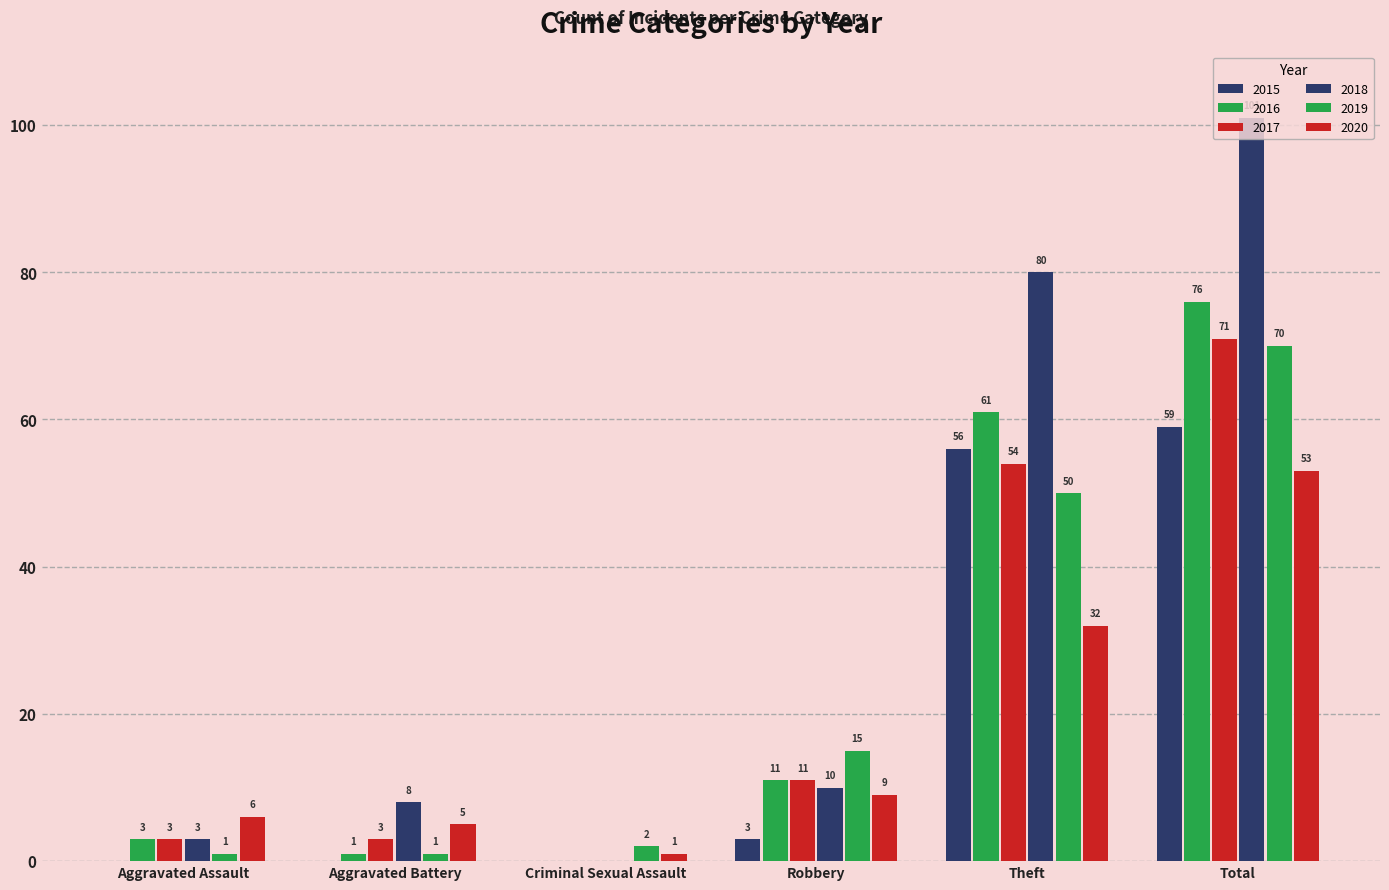

Where is 2019 nearest to the value 35?

Theft